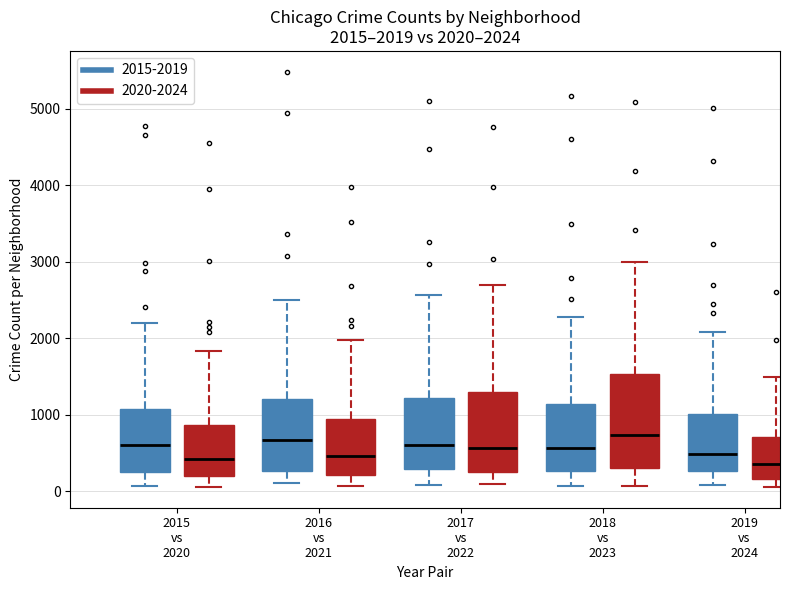

Comparing the boxes themselves (not the whiskers), which one is the tallest?

2018 vs 2023 (2020-2024)